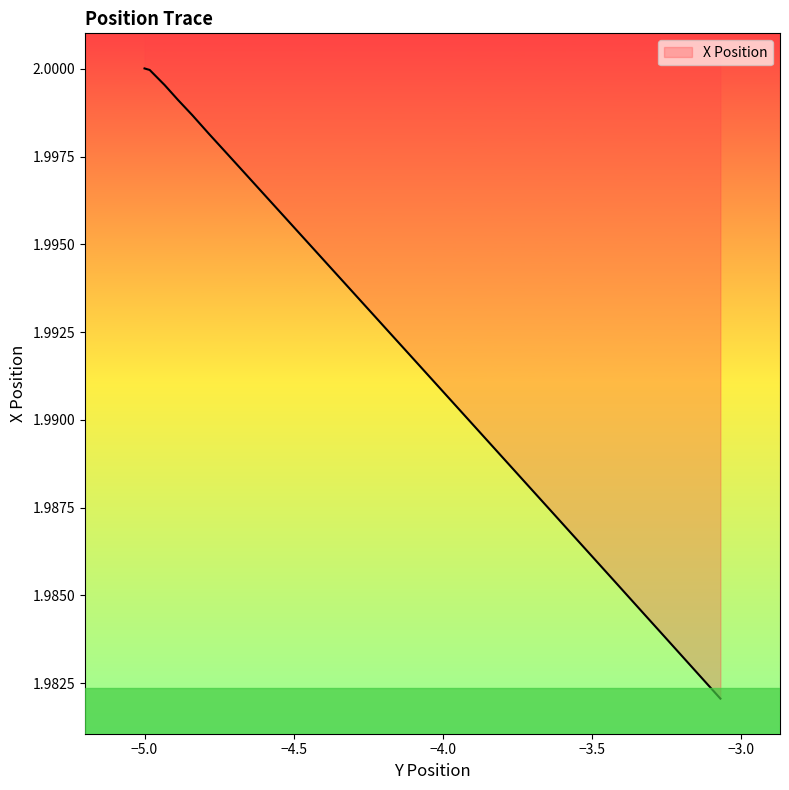

What is the minimum value shown in the chart?

2.0